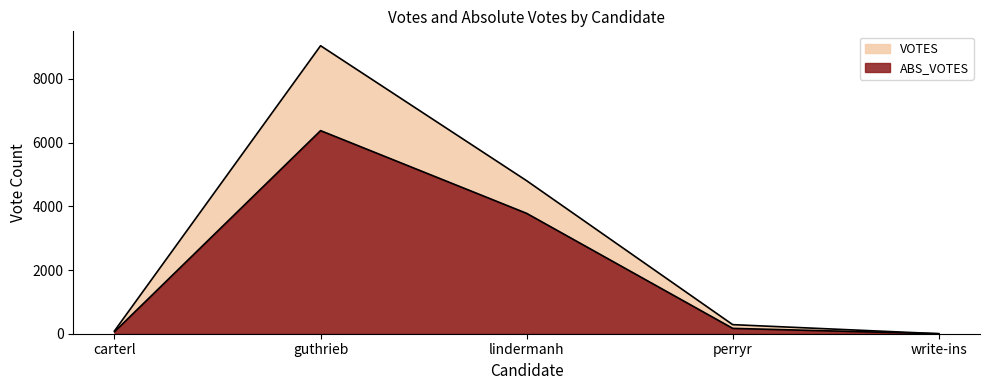

Reading right to left, list all the values displayed in this chart.

ABS_VOTES: write-ins=0	perryr=168	lindermanh=3780	guthrieb=6378	carterl=62
VOTES: write-ins=0	perryr=285	lindermanh=4805	guthrieb=9044	carterl=89